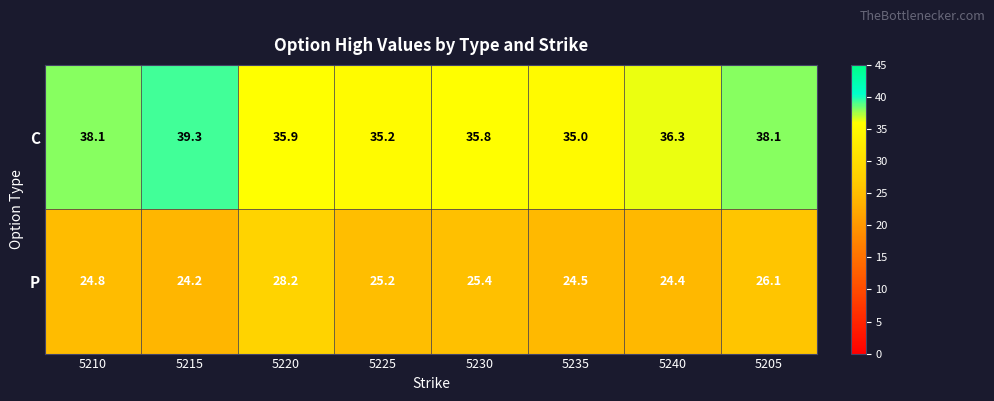

Reading left to right, list all the values displayed in this chart.

C: 38.1	39.3	35.9	35.2	35.8	35.0	36.3	38.1
P: 24.8	24.2	28.2	25.2	25.4	24.5	24.4	26.1